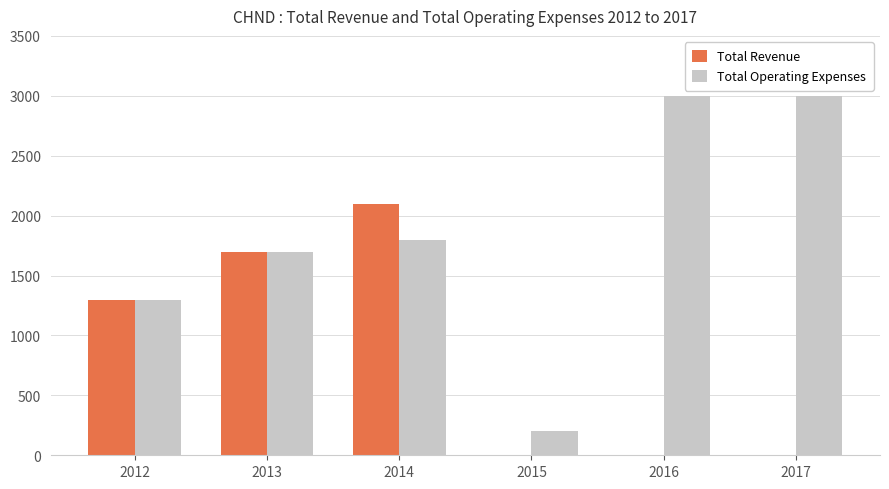

Which series has the largest total across all categories?

Total Operating Expenses